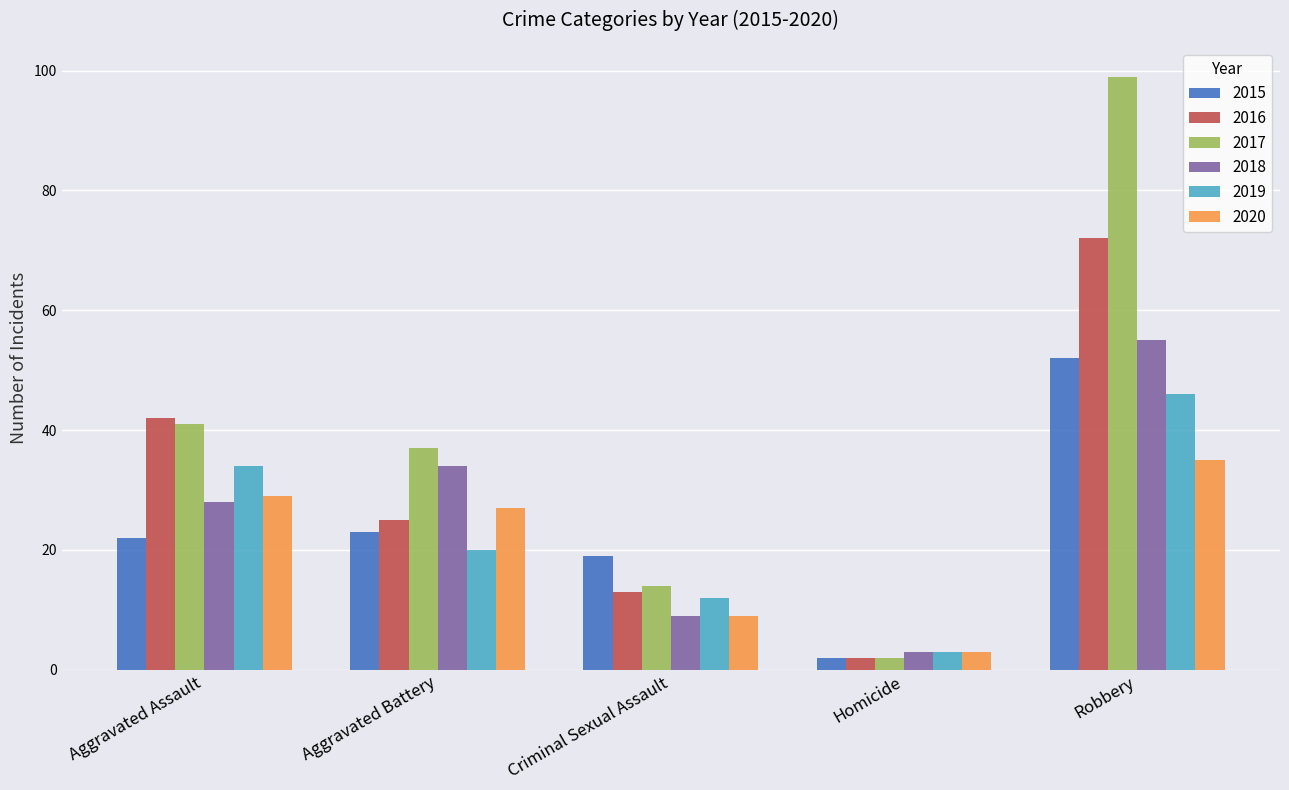

Between Aggravated Assault and Robbery, which series saw the biggest shift?

2017